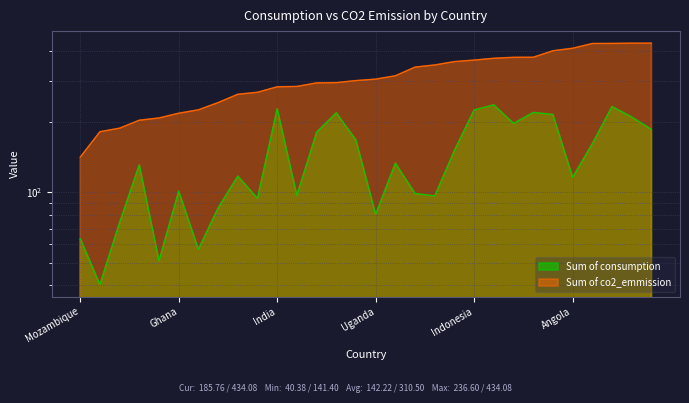

What is the value of the Sum of co2_emmission point at the 30th from the left?

434.1